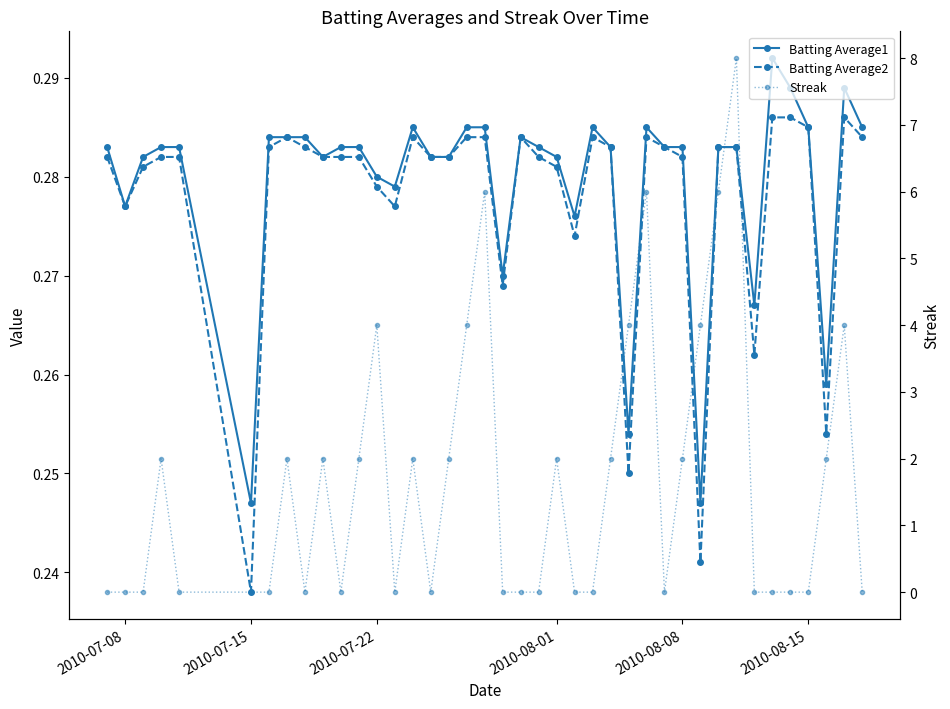

True or false: Batting Average2 and Batting Average1 intersect in this chart.

False